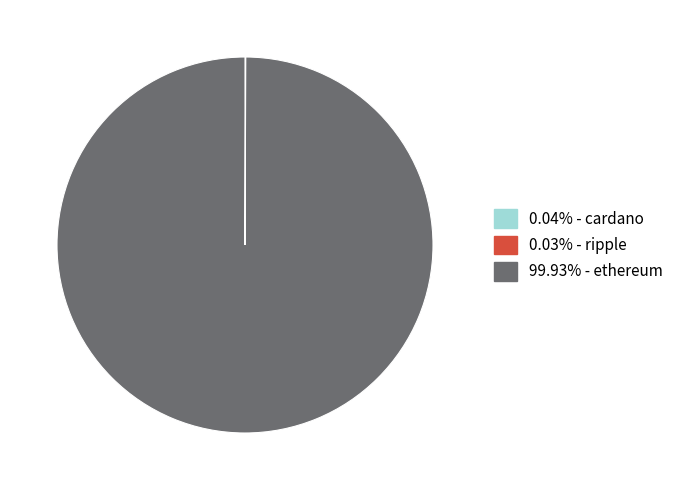

Is there a majority slice in this chart?

Yes